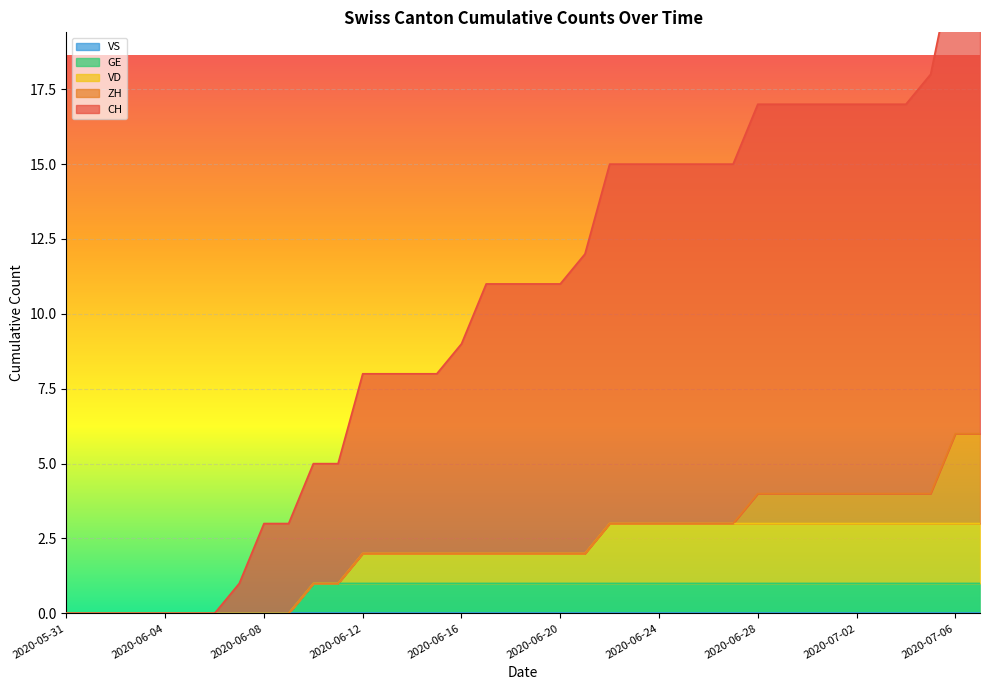

True or false: VS and ZH intersect in this chart.

False